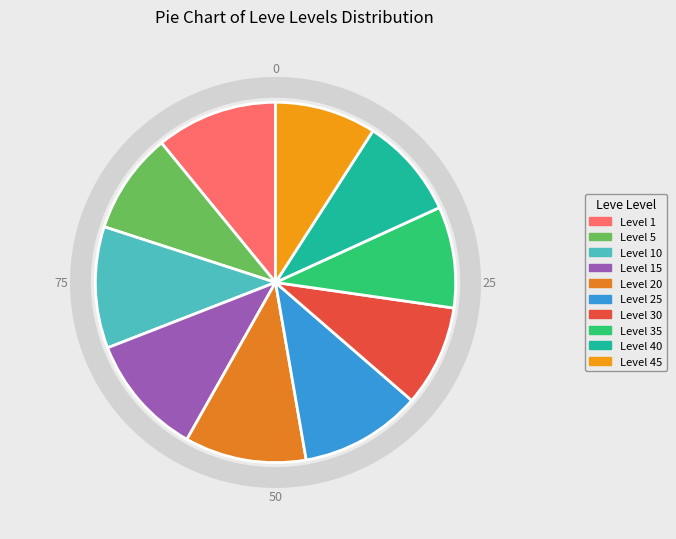

To the nearest percent, what percentage of the pie is Level 25?

10%